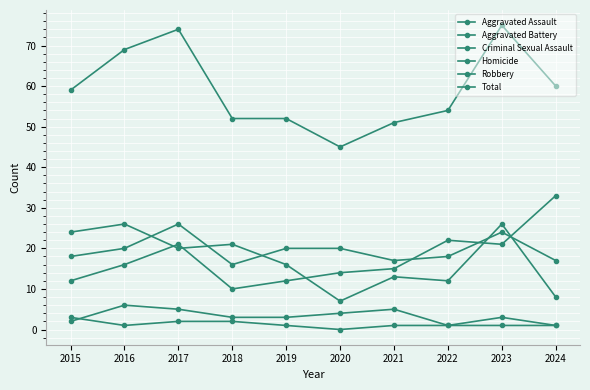

At 2015, list the series in order from largest to smallest.

Total, Robbery, Aggravated Battery, Aggravated Assault, Homicide, Criminal Sexual Assault